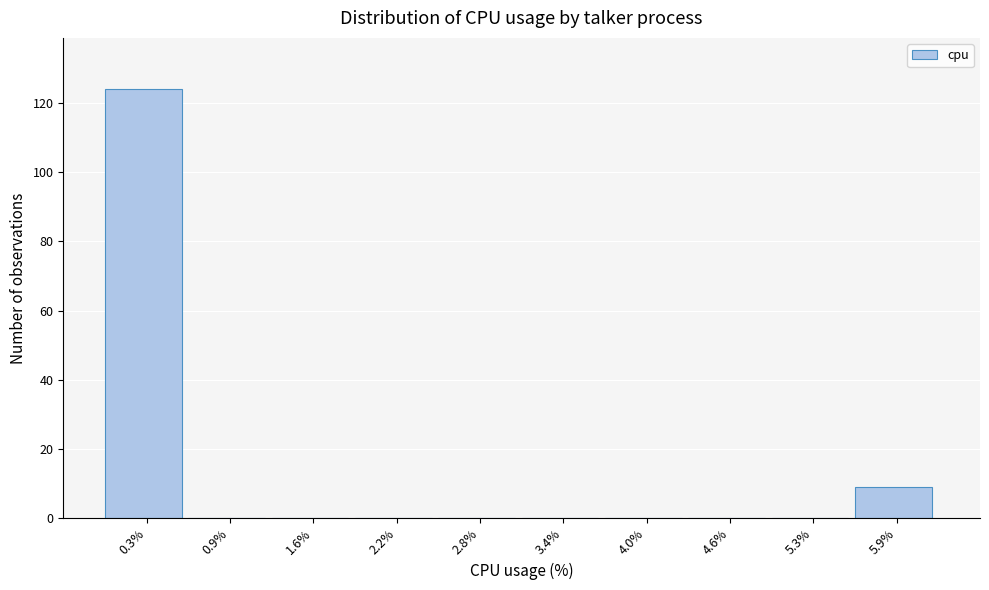

Reading left to right, transcribe this chart: for each bar, give the range it covers on the x-axis and its height. Neither the bar edges nor the heights are printed on the chart, so give them approximately, as read against the axes.

0.00 to 0.62: 124
0.62 to 1.24: 0
1.24 to 1.86: 0
1.86 to 2.48: 0
2.48 to 3.10: 0
3.10 to 3.72: 0
3.72 to 4.34: 0
4.34 to 4.96: 0
4.96 to 5.58: 0
5.58 to 6.20: 10